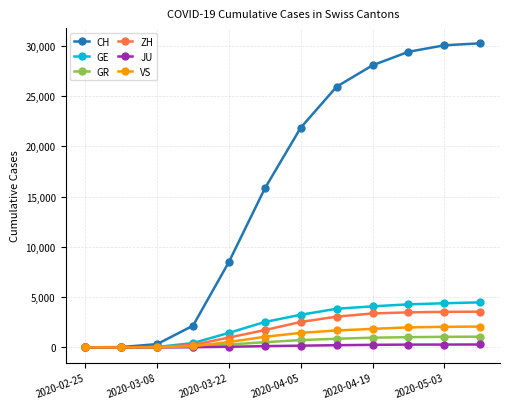

Does the chart display data point markers on the line(s)?

Yes